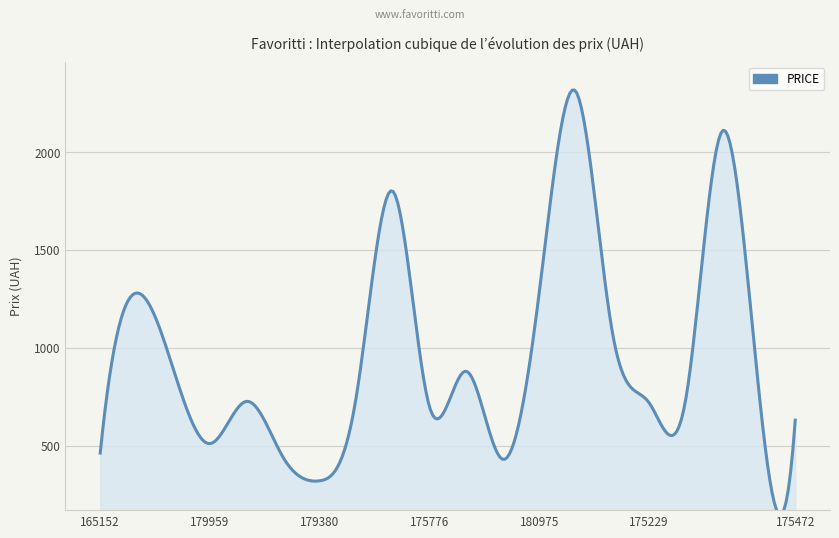

What is the maximum value shown in the chart?

2317.6